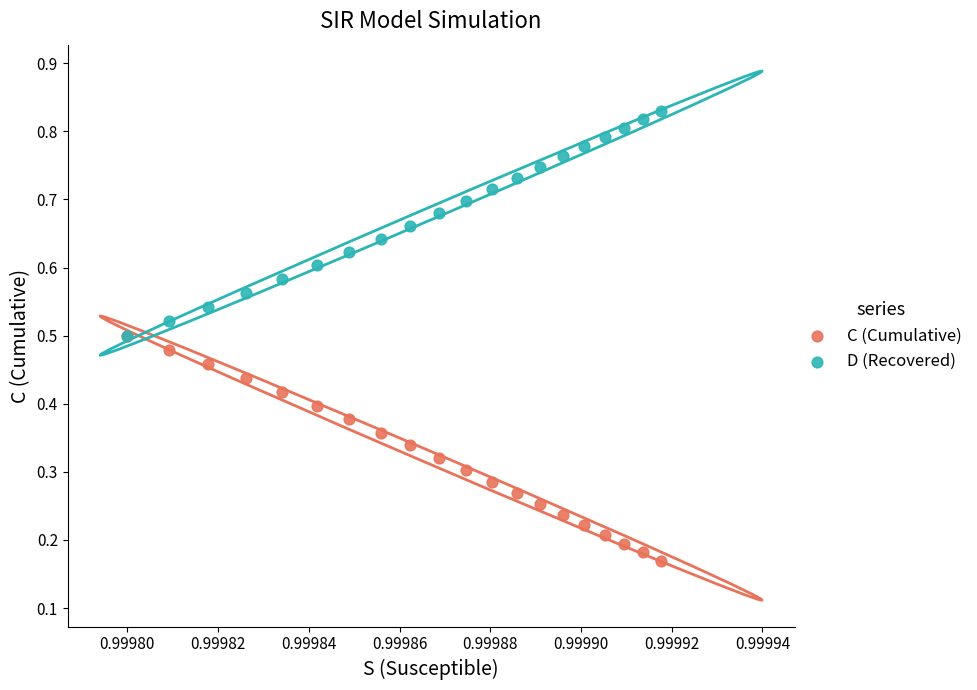

What are all the series names shown in the legend?

C (Cumulative), D (Recovered)